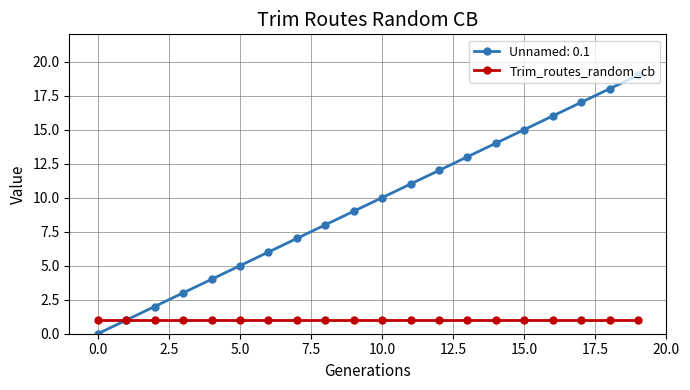

What is the maximum value shown in the chart?

19